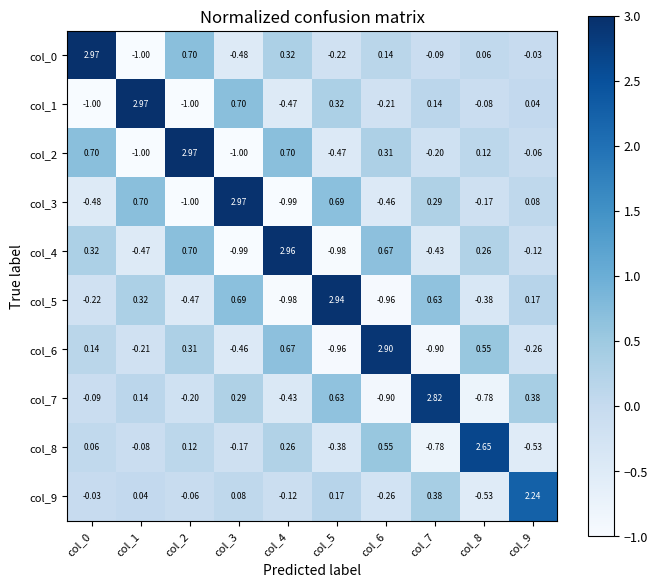

Is the value of col_6 at col_7 greater than the value of col_2 at col_6?

No